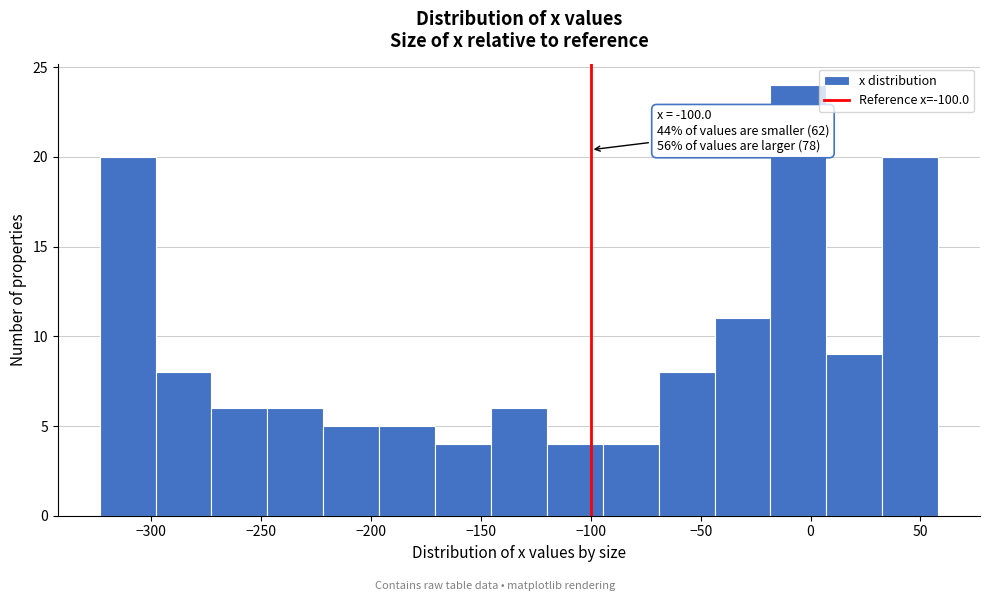

Over which range of the x-axis is the bar tallest?

-20 to 5